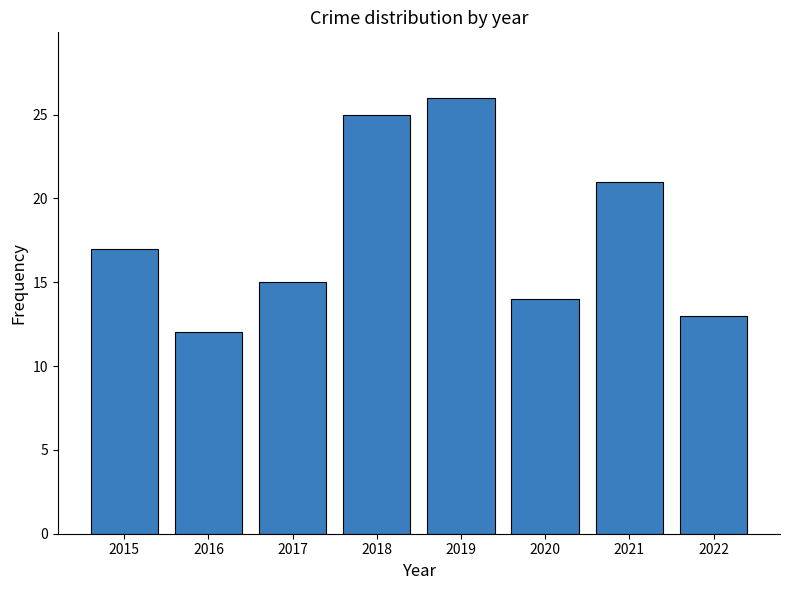

Reading right to left, transcribe all the data shown in this chart.

2022=13	2021=21	2020=14	2019=26	2018=25	2017=15	2016=12	2015=17